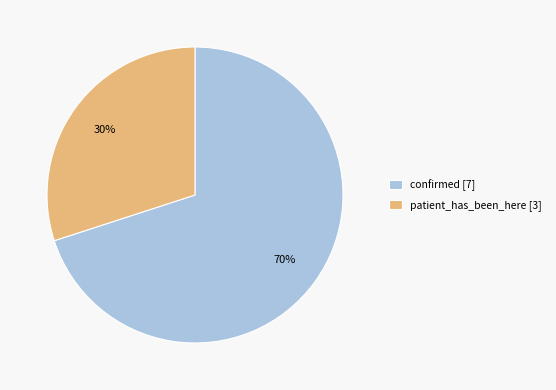

Rank the categories by value from lowest to highest.

patient_has_been_here, confirmed